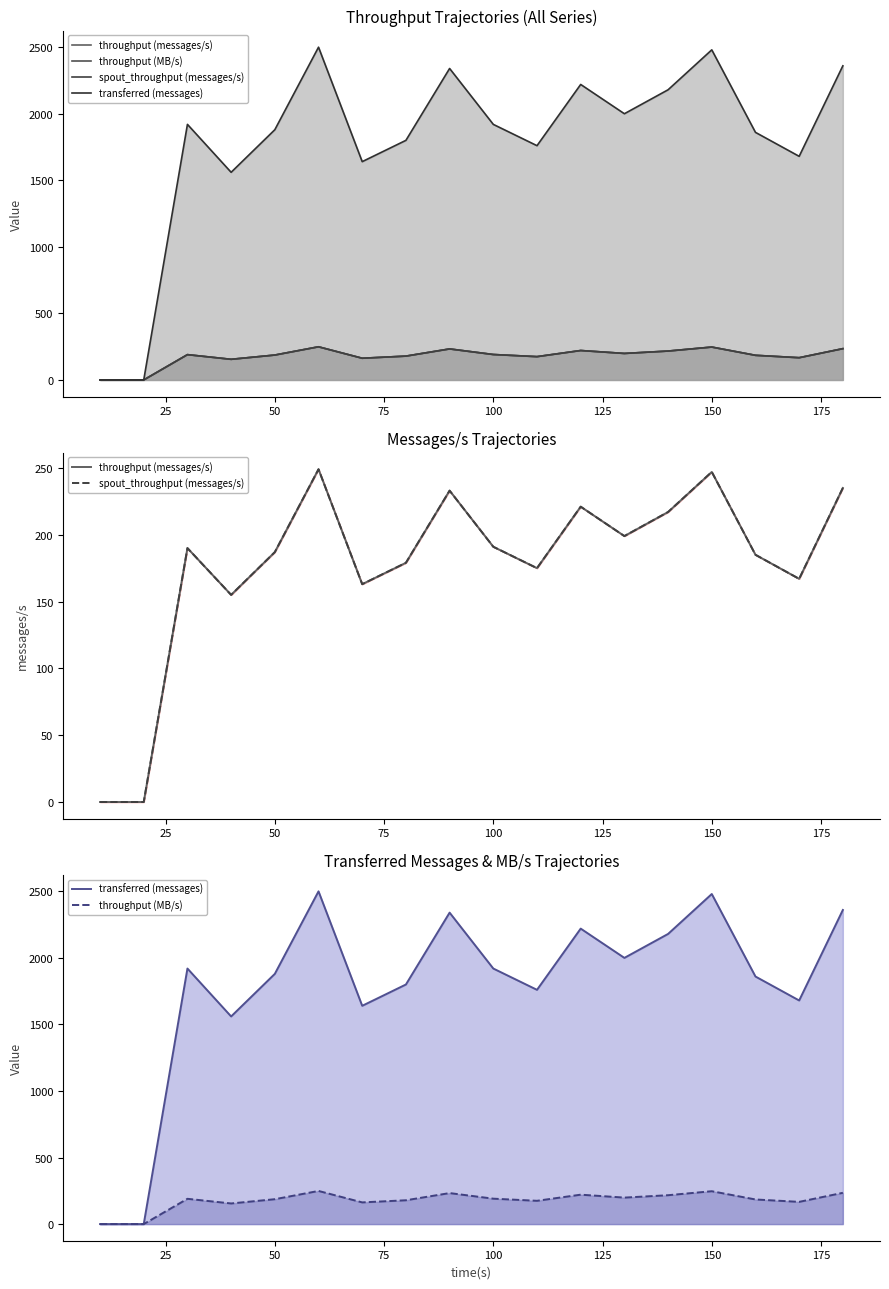

What are all the series names shown in the legend?

throughput (messages/s), throughput (MB/s), spout_throughput (messages/s), transferred (messages)